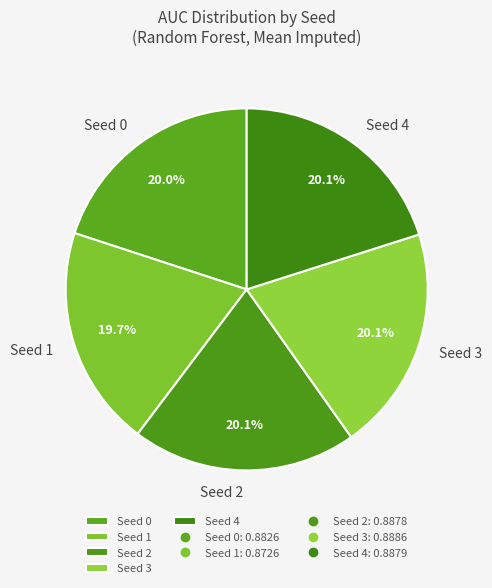

Does Seed 2 represent more than half of the total?

No